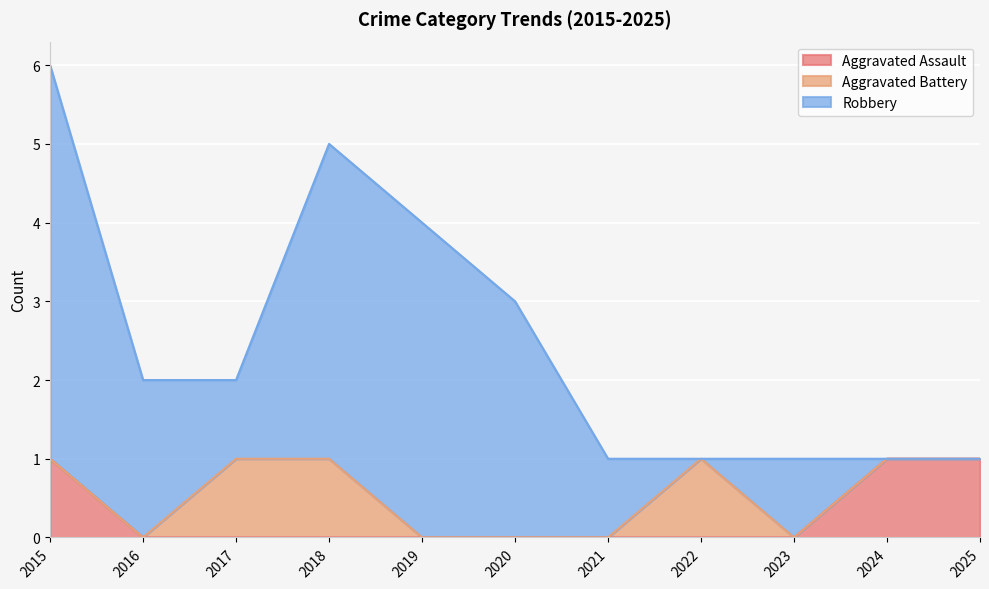

Reading left to right, what are all the values shown in this chart?

Aggravated Assault: 1	0	0	0	0	0	0	0	0	1	1
Aggravated Battery: 0	0	1	1	0	0	0	1	0	0	0
Robbery: 5	2	1	4	4	3	1	0	1	0	0